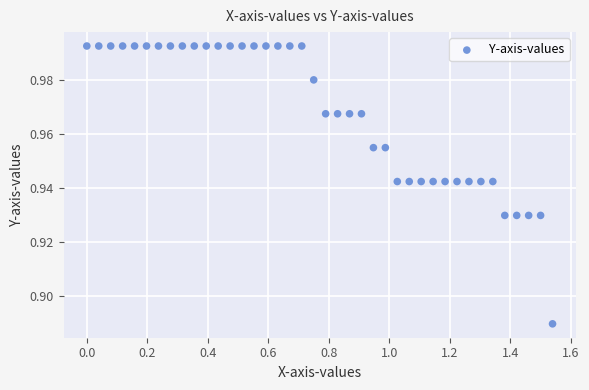

What is the range of X values (max minus min)?

1.5